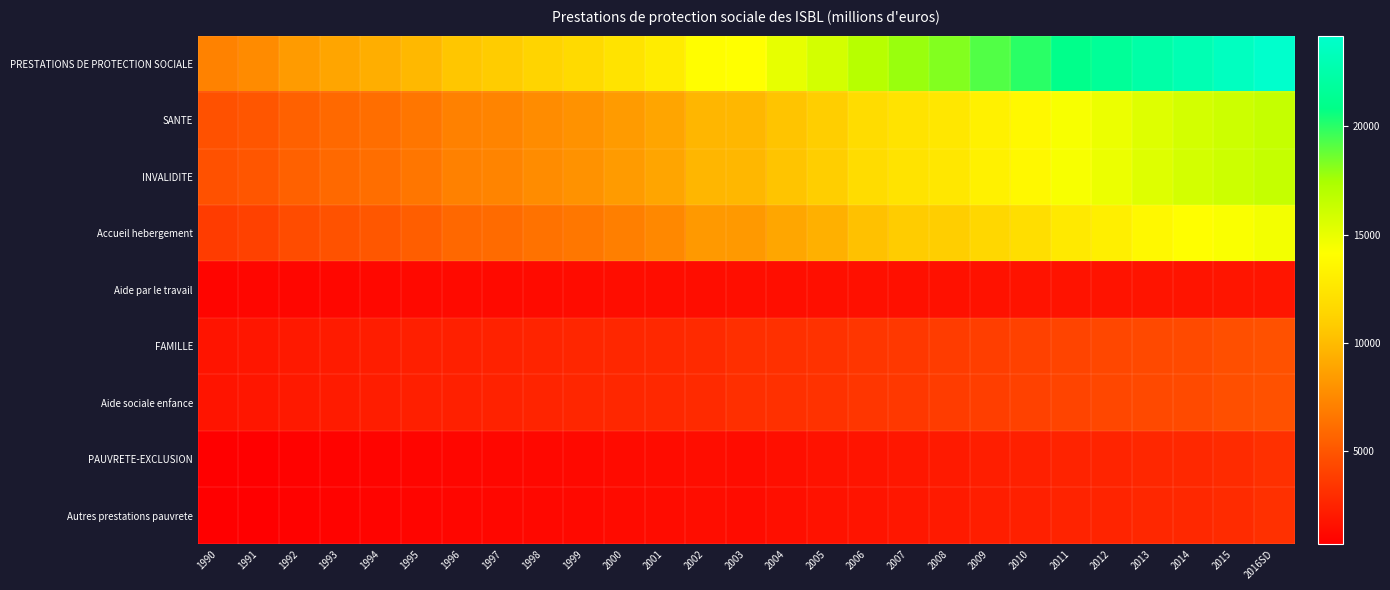

Reading right to left, what are all the values shown in this chart?

PRESTATIONS DE PROTECTION SOCIALE: 2016SD=24191.0	2015=23606.0	2014=22977.0	2013=22381.0	2012=21656.0	2011=20988.0	2010=19994.0	2009=19232.0	2008=18269.7	2007=17773.3	2006=16914.0	2005=15825.7	2004=15040.0	2003=14132.8	2002=14022.2	2001=12938.8	2000=12295.6	1999=11759.8	1998=11345.5	1997=10770.5	1996=10497.1	1995=9834.3	1994=9328.4	1993=8913.0	1992=8407.3	1991=7595.5	1990=7138.2
SANTE: 2016SD=16369.0	2015=16099.0	2014=15815.0	2013=15387.0	2012=14847.0	2011=14410.0	2010=13689.0	2009=13188.0	2008=12576.2	2007=12354.6	2006=11809.3	2005=10979.1	2004=10415.5	2003=9771.3	2002=9735.4	2001=8888.1	2000=8387.8	1999=7946.7	1998=7659.1	1997=7253.3	1996=7094.5	1995=6552.4	1994=6181.8	1993=5893.6	1992=5553.6	1991=4982.6	1990=4702.8
INVALIDITE: 2016SD=16369.0	2015=16099.0	2014=15815.0	2013=15387.0	2012=14847.0	2011=14410.0	2010=13689.0	2009=13188.0	2008=12576.2	2007=12354.6	2006=11809.3	2005=10979.1	2004=10415.5	2003=9771.3	2002=9735.4	2001=8888.1	2000=8387.8	1999=7946.7	1998=7659.1	1997=7253.3	1996=7094.5	1995=6552.4	1994=6181.8	1993=5893.6	1992=5553.6	1991=4982.6	1990=4702.8
Accueil hebergement: 2016SD=14577.0	2015=14326.0	2014=14056.0	2013=13643.0	2012=13130.0	2011=12714.0	2010=12012.0	2009=11540.0	2008=10964.7	2007=10783.4	2006=10270.0	2005=9467.7	2004=8931.4	2003=8314.1	2002=8304.5	2001=7493.5	2000=7028.5	1999=6621.8	1998=6367.8	1997=6000.9	1996=5879.9	1995=5374.0	1994=5038.6	1993=4790.4	1992=4489.1	1991=3950.3	1990=3701.7
Aide par le travail: 2016SD=1792.0	2015=1773.0	2014=1759.0	2013=1744.0	2012=1717.0	2011=1696.0	2010=1677.0	2009=1648.0	2008=1611.5	2007=1571.2	2006=1539.3	2005=1511.4	2004=1484.1	2003=1457.2	2002=1430.9	2001=1394.6	2000=1359.3	1999=1324.9	1998=1291.3	1997=1252.4	1996=1214.6	1995=1178.4	1994=1143.2	1993=1103.2	1992=1064.5	1991=1032.3	1990=1001.1
FAMILLE: 2016SD=4700.0	2015=4613.0	2014=4417.0	2013=4357.0	2012=4280.0	2011=4115.0	2010=3954.0	2009=3811.0	2008=3697.0	2007=3546.4	2006=3371.3	2005=3210.2	2004=3110.8	2003=3049.3	2002=2861.8	2001=2708.6	2000=2643.1	1999=2602.7	1998=2530.2	1997=2420.2	1996=2350.9	1995=2288.7	1994=2191.4	1993=2094.1	1992=1963.9	1991=1841.9	1990=1727.4
Aide sociale enfance: 2016SD=4700.0	2015=4613.0	2014=4417.0	2013=4357.0	2012=4280.0	2011=4115.0	2010=3954.0	2009=3811.0	2008=3697.0	2007=3546.4	2006=3371.3	2005=3210.2	2004=3110.8	2003=3049.3	2002=2861.8	2001=2708.6	2000=2643.1	1999=2602.7	1998=2530.2	1997=2420.2	1996=2350.9	1995=2288.7	1994=2191.4	1993=2094.1	1992=1963.9	1991=1841.9	1990=1727.4
PAUVRETE-EXCLUSION: 2016SD=3122.0	2015=2894.0	2014=2745.0	2013=2637.0	2012=2529.0	2011=2463.0	2010=2351.0	2009=2233.0	2008=1996.5	2007=1872.3	2006=1733.4	2005=1636.4	2004=1513.7	2003=1312.2	2002=1425.0	2001=1342.1	2000=1264.7	1999=1210.4	1998=1156.2	1997=1097.0	1996=1051.7	1995=993.2	1994=955.2	1993=925.3	1992=889.8	1991=771.0	1990=708.0
Autres prestations pauvrete: 2016SD=3122.0	2015=2894.0	2014=2745.0	2013=2637.0	2012=2529.0	2011=2463.0	2010=2351.0	2009=2233.0	2008=1996.5	2007=1872.3	2006=1733.4	2005=1636.4	2004=1513.7	2003=1312.2	2002=1425.0	2001=1342.1	2000=1264.7	1999=1210.4	1998=1156.2	1997=1097.0	1996=1051.7	1995=993.2	1994=955.2	1993=925.3	1992=889.8	1991=771.0	1990=708.0